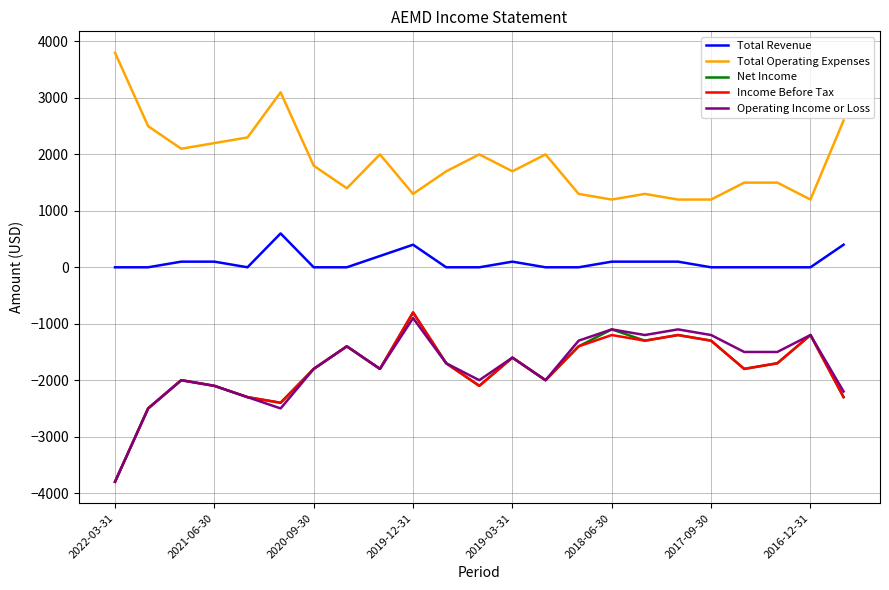

What is the minimum value for Total Operating Expenses?

1200